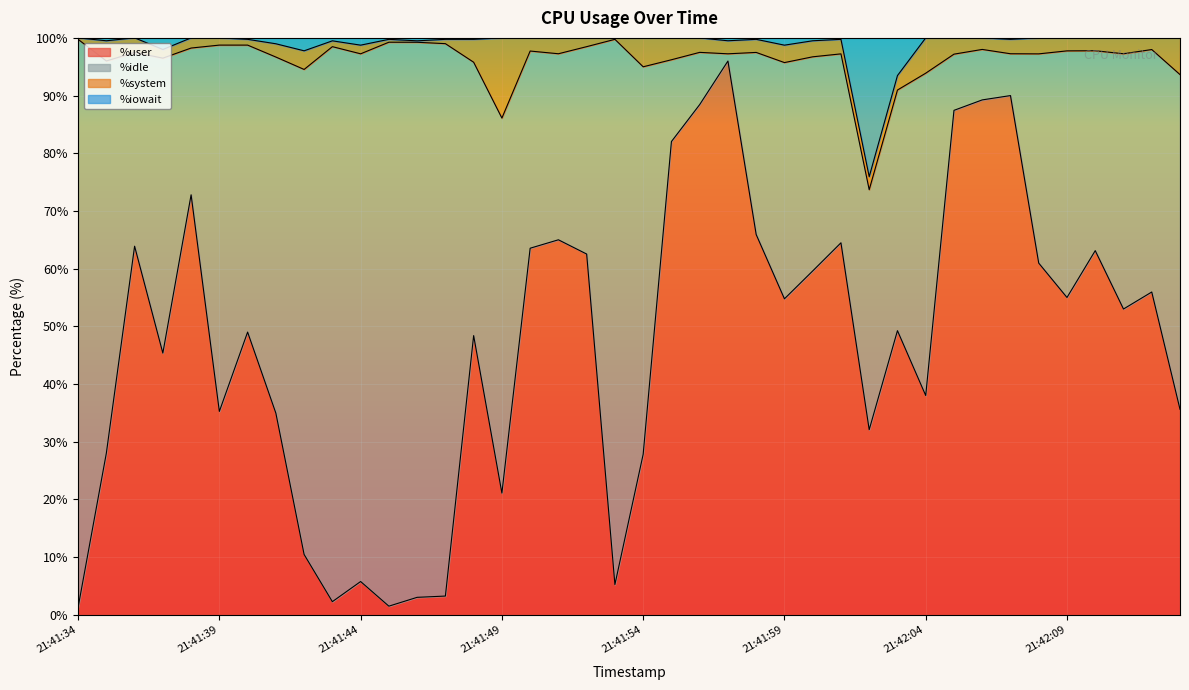

In %iowait, how many points are lower than both neighbors (excluding endpoints)?

10